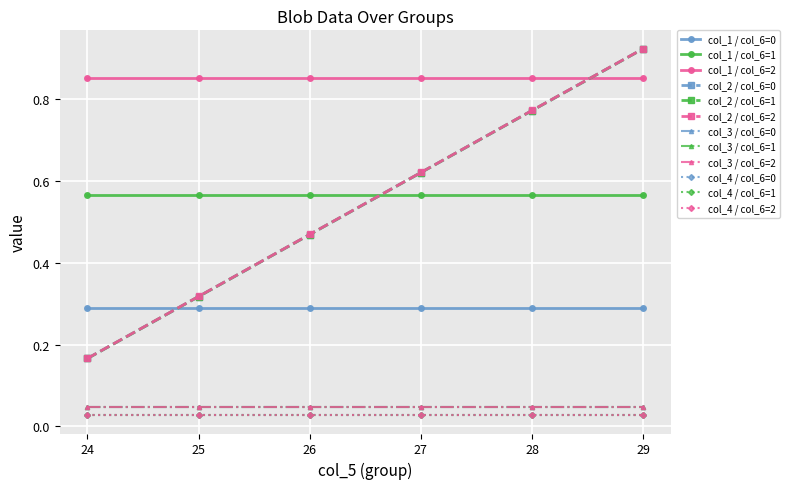

Reading left to right, what are all the values shown in this chart?

col_1: 0=0.3	1=0.6	2=0.9	3=0.3	4=0.6	5=0.9	6=0.3	7=0.6	8=0.9	9=0.3	10=0.6	11=0.9	12=0.3	13=0.6	14=0.9	15=0.3	16=0.6	17=0.9
col_2: 0=0.2	1=0.2	2=0.2	3=0.3	4=0.3	5=0.3	6=0.5	7=0.5	8=0.5	9=0.6	10=0.6	11=0.6	12=0.8	13=0.8	14=0.8	15=0.9	16=0.9	17=0.9
col_3: 0=0.0	1=0.0	2=0.0	3=0.0	4=0.0	5=0.0	6=0.0	7=0.0	8=0.0	9=0.0	10=0.0	11=0.0	12=0.0	13=0.0	14=0.0	15=0.0	16=0.0	17=0.0
col_4: 0=0.0	1=0.0	2=0.0	3=0.0	4=0.0	5=0.0	6=0.0	7=0.0	8=0.0	9=0.0	10=0.0	11=0.0	12=0.0	13=0.0	14=0.0	15=0.0	16=0.0	17=0.0